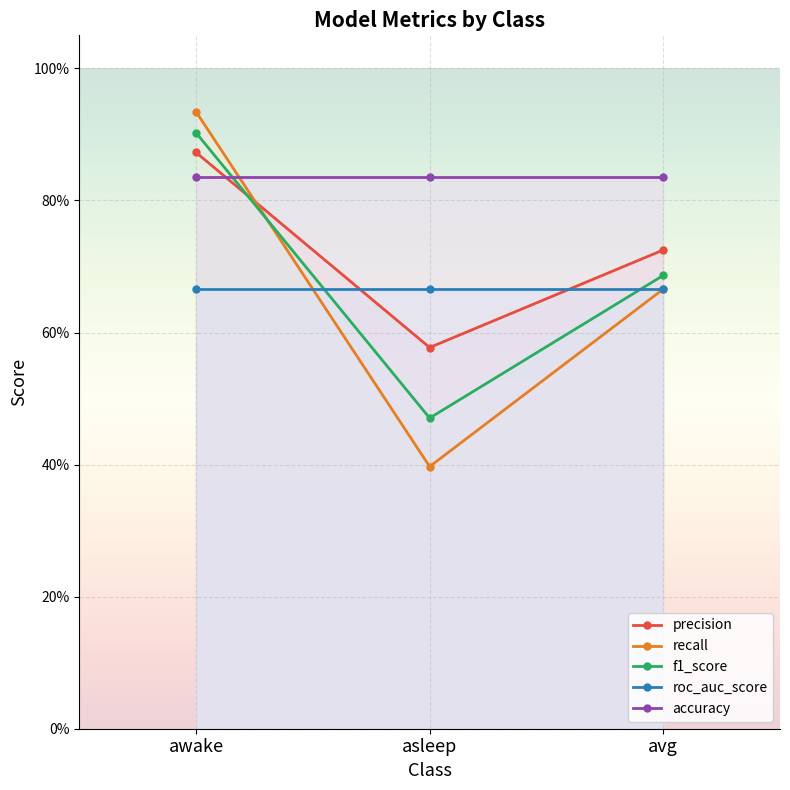

How many distinct data groups are displayed?

5